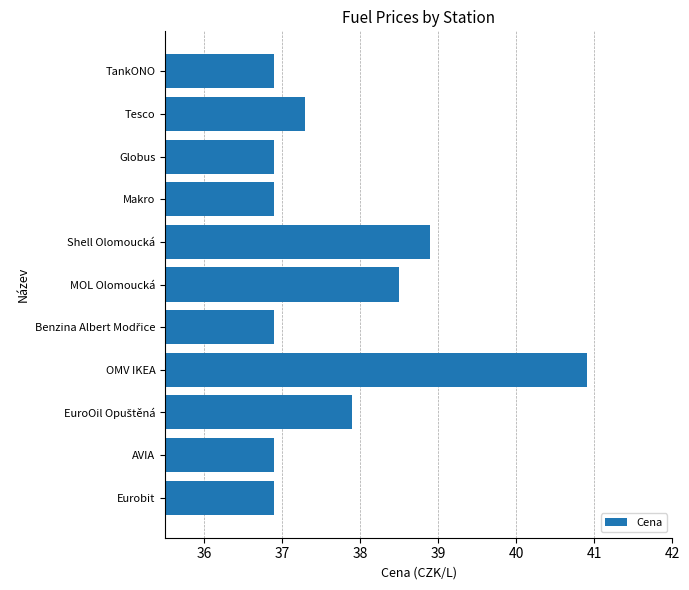

Reading top to bottom, transcribe all the data shown in this chart.

36.9	37.3	36.9	36.9	38.9	38.5	36.9	40.9	37.9	36.9	36.9